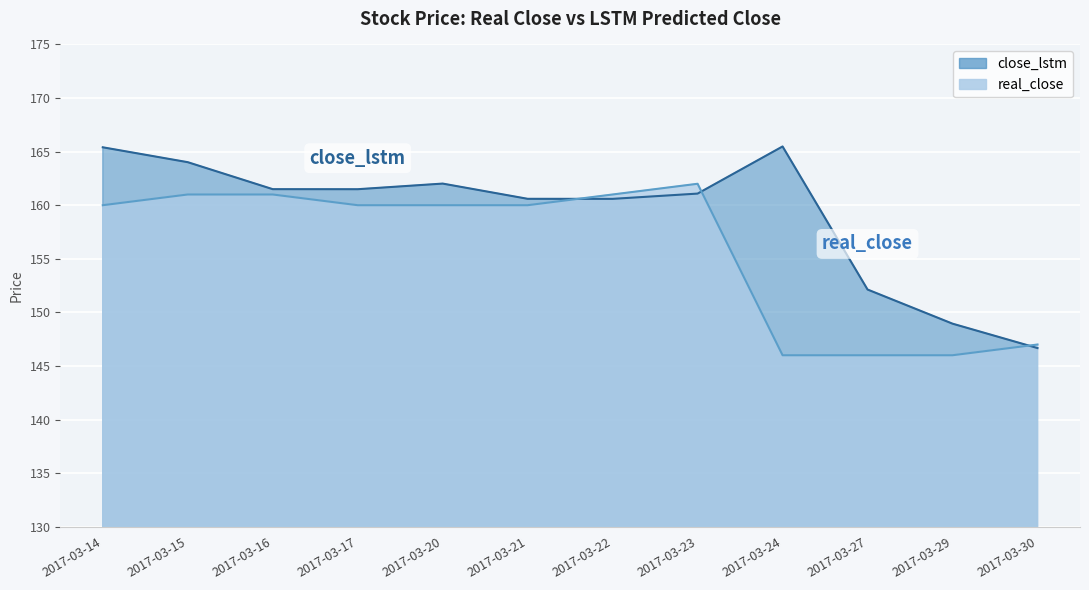

What is the difference between the real_close values at 2017-03-27 and 2017-03-15?

15.0